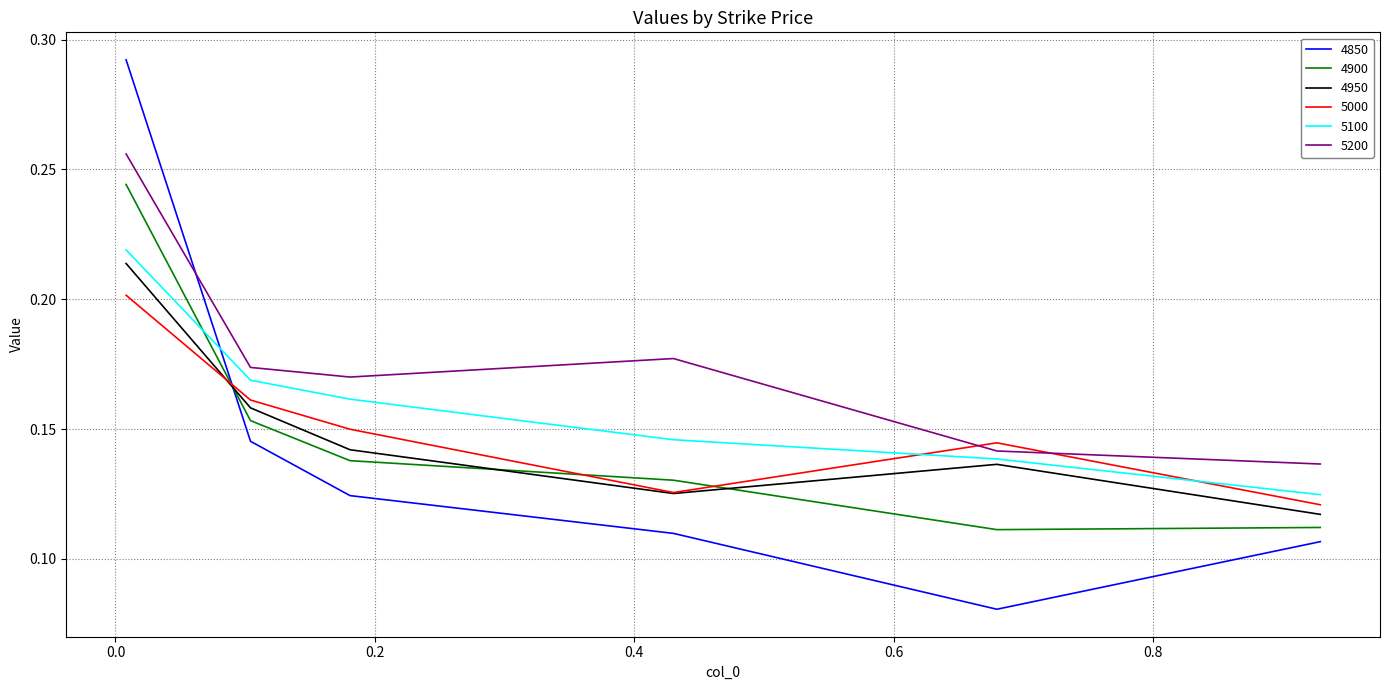

True or false: 4900 and 5200 cross at least once.

False